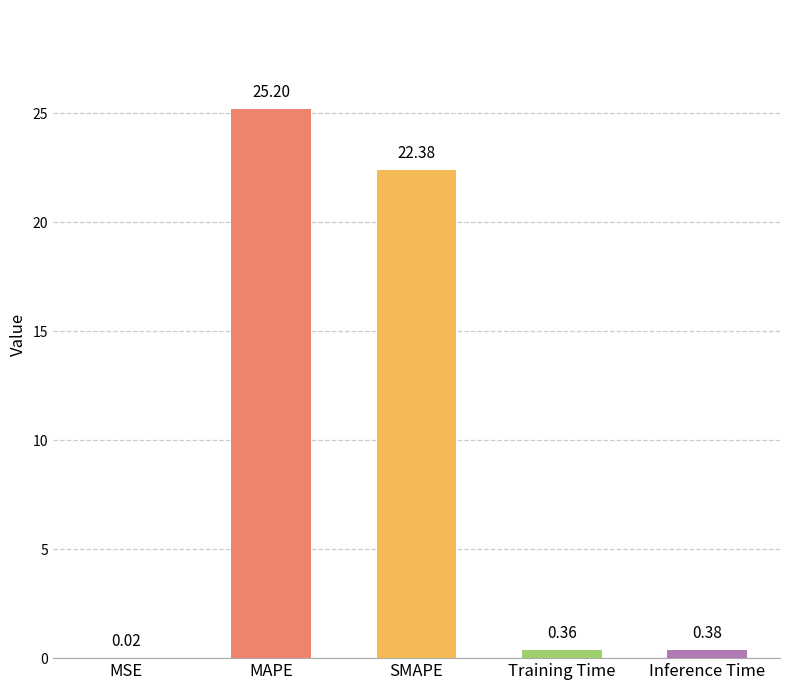

Where is the data nearest to the value 12?

SMAPE